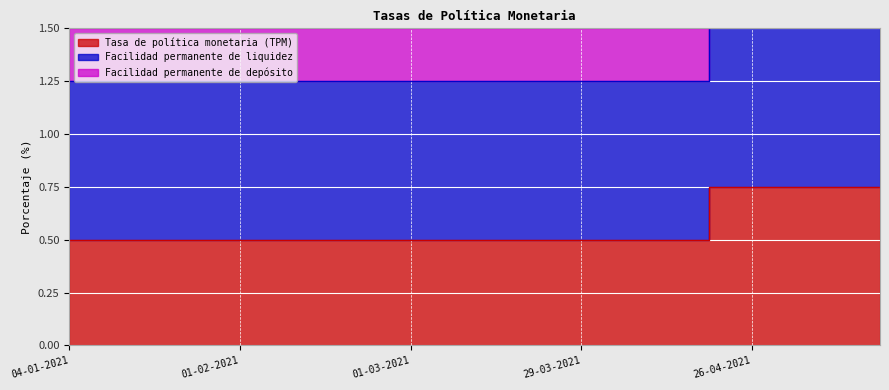

What is the label of the 10th point from the right?

15-03-2021